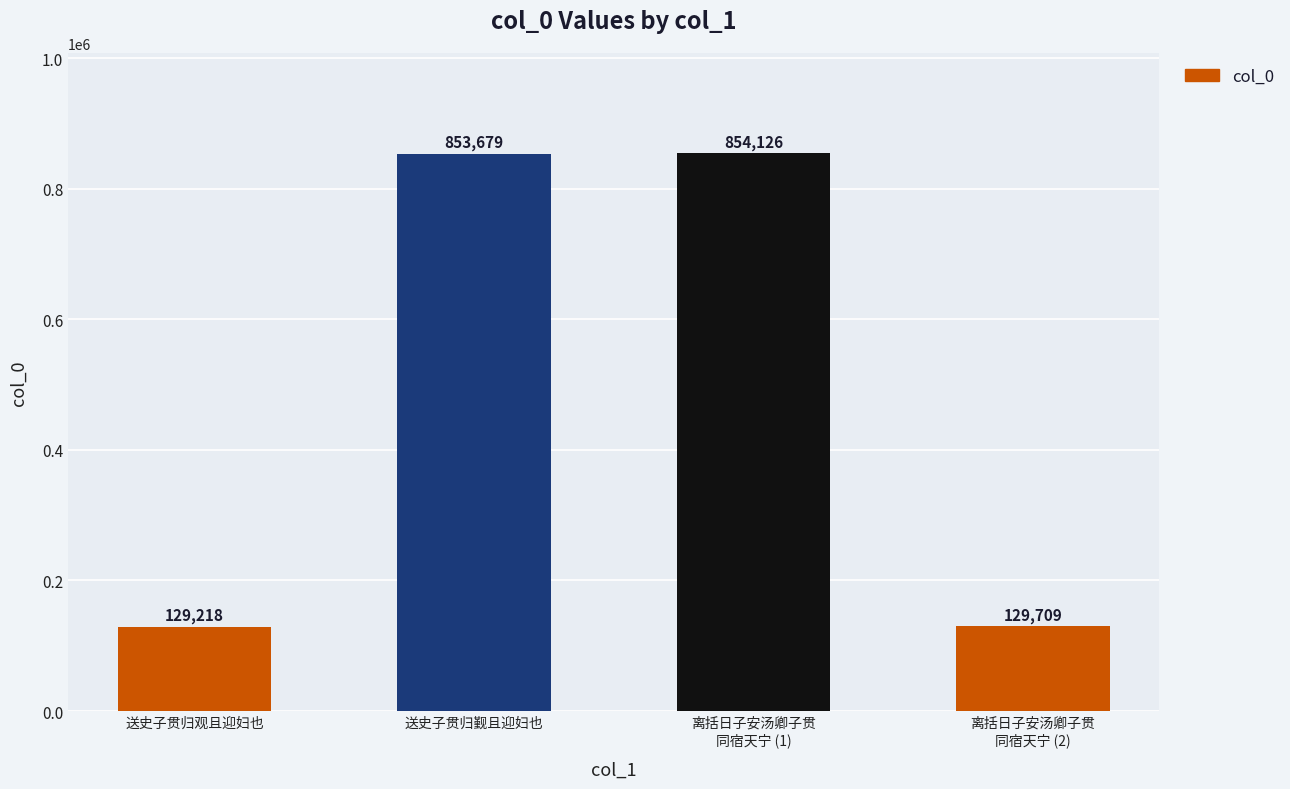

What is the sum of the values at 送史子贯归觐且迎妇也 and 送史子贯归观且迎妇也?

982897